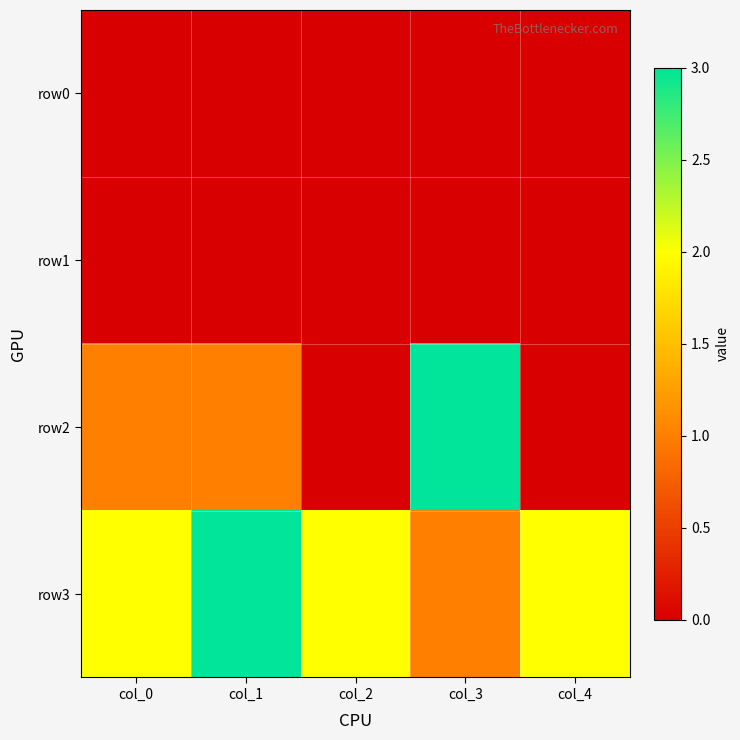

Which category has the highest value across all series?

col_3